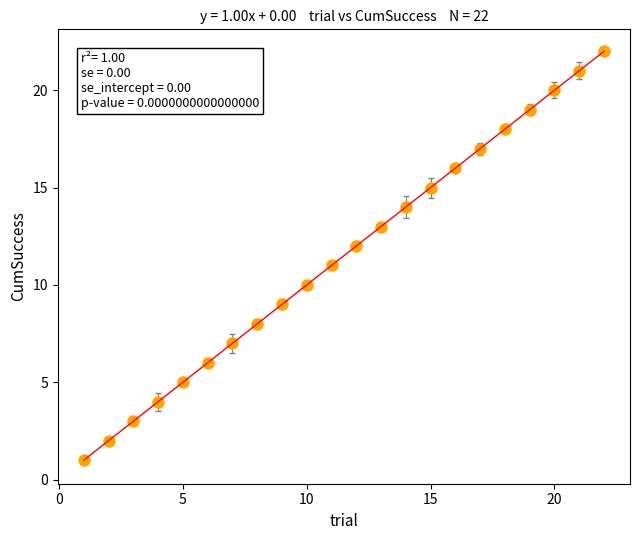

What is the range of Y values (max minus min)?

21